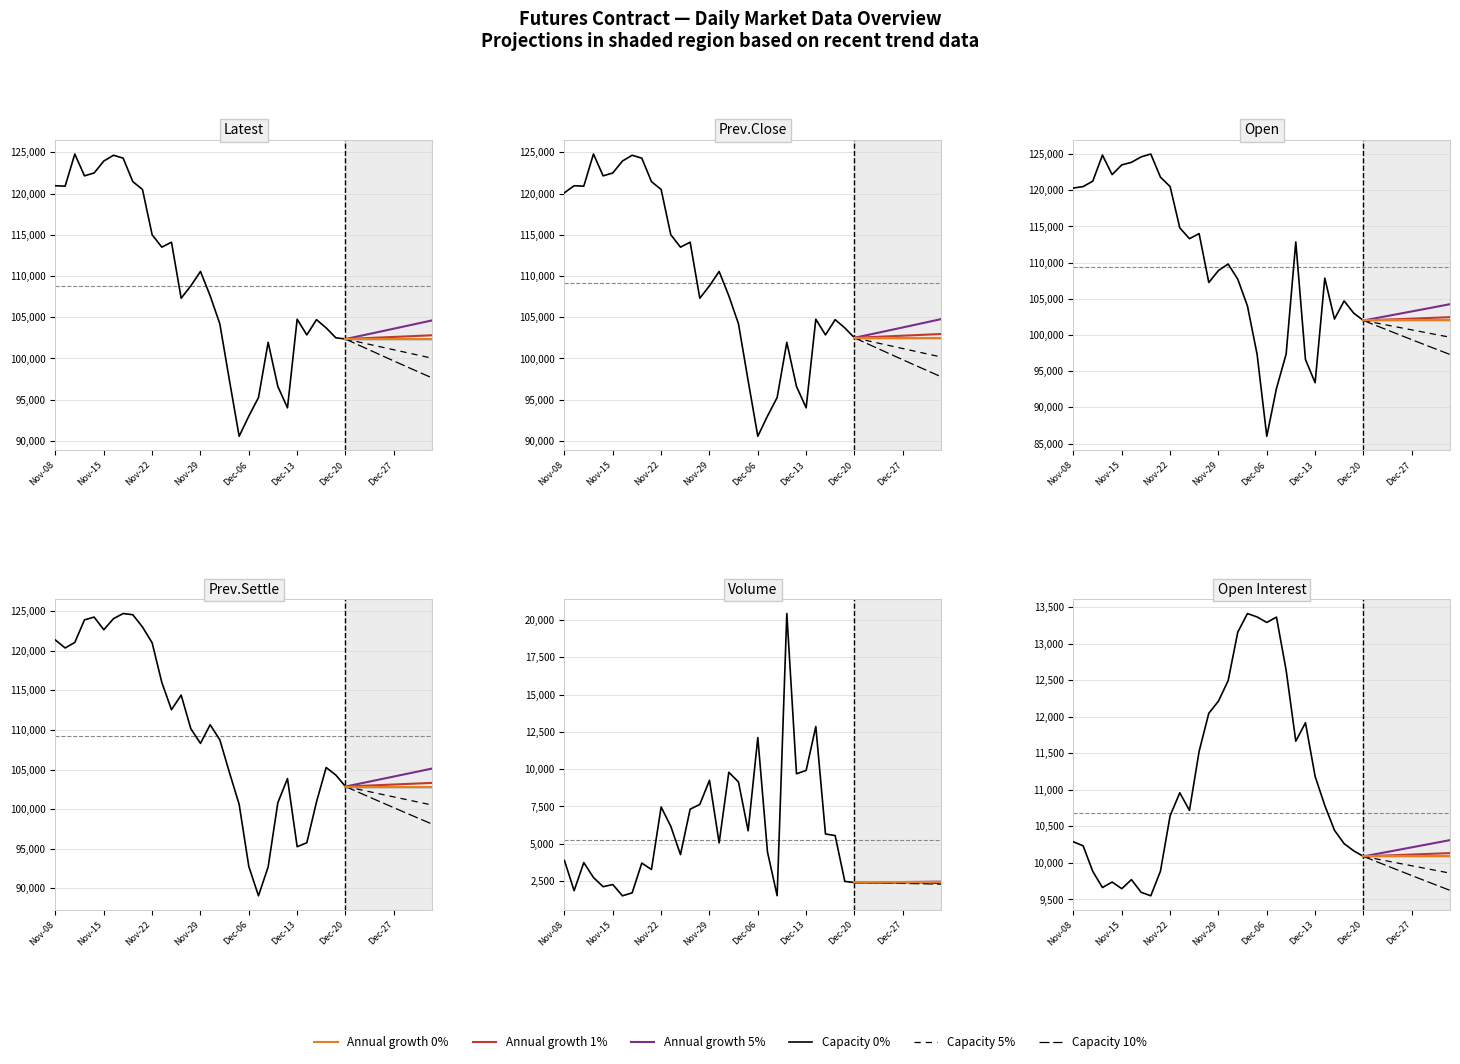

Rank the series by their maximum value, from lowest to highest.

Open Interest, Volume, Prev.Settle, Latest, Prev.Close, Open